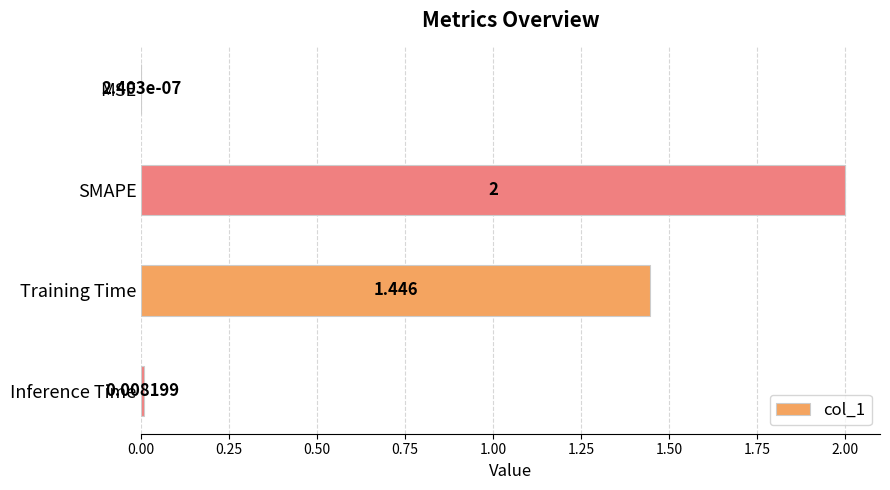

At which category does the chart reach its peak across all series?

SMAPE